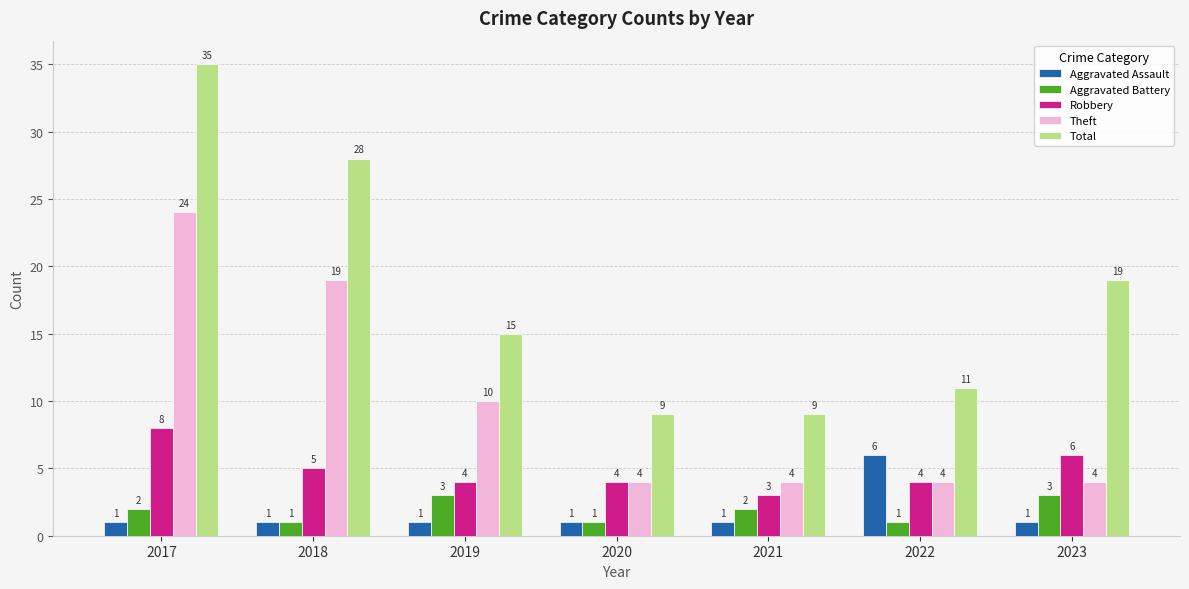

How many values in the Aggravated Assault series exceed 1?

1